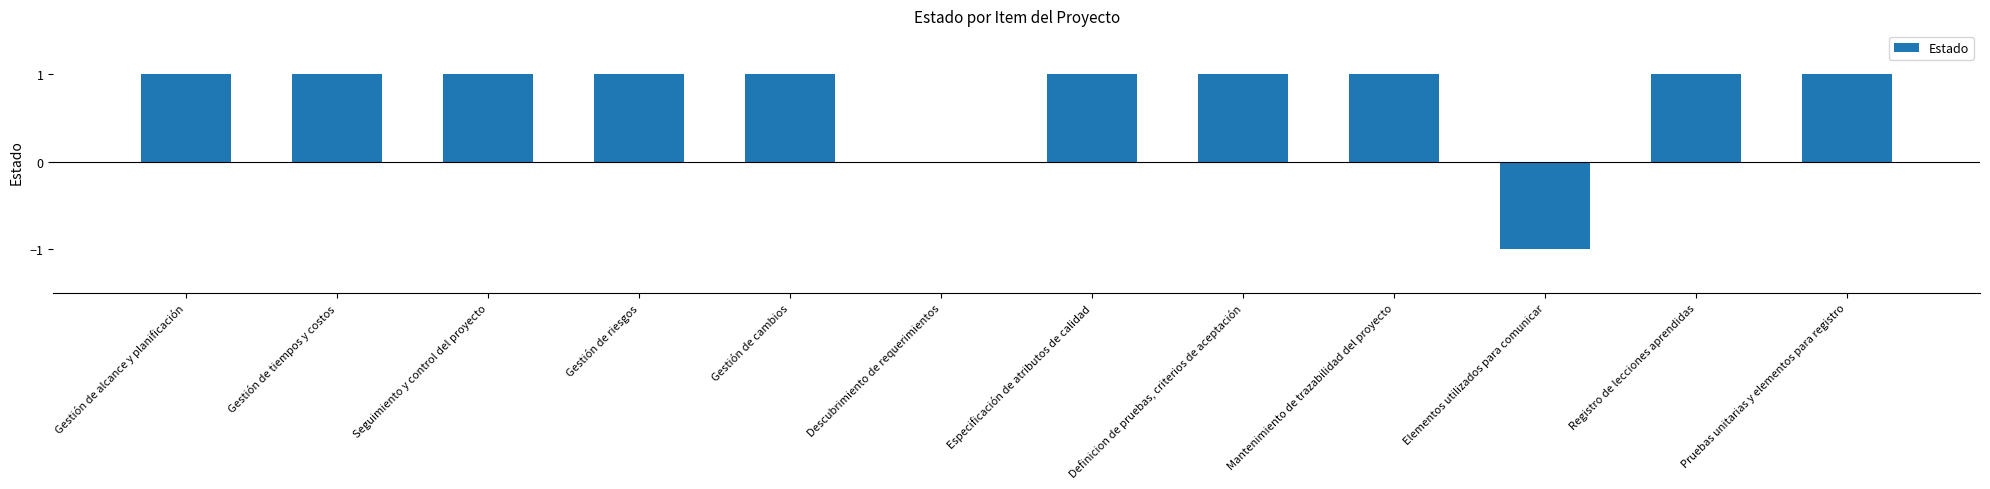

What is the sum of all values?

9